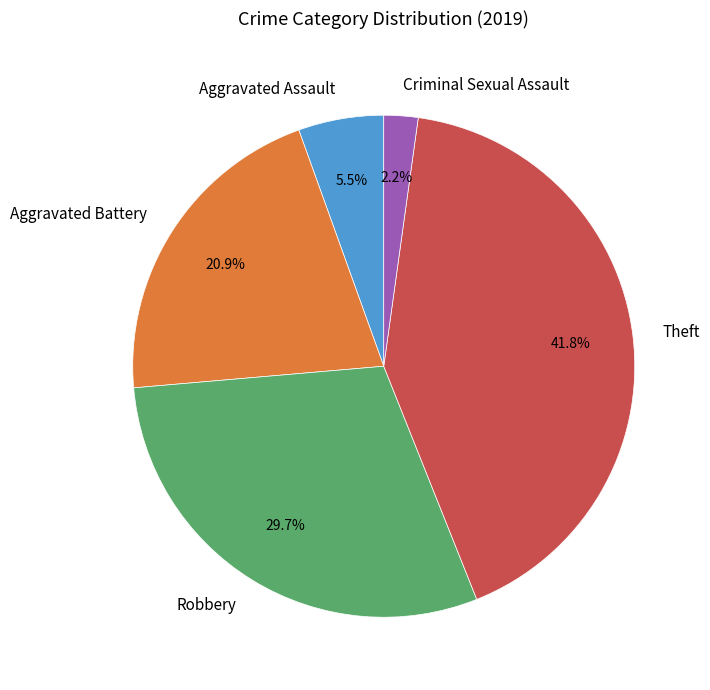

Combined, do Criminal Sexual Assault and Robbery account for over 50%?

No